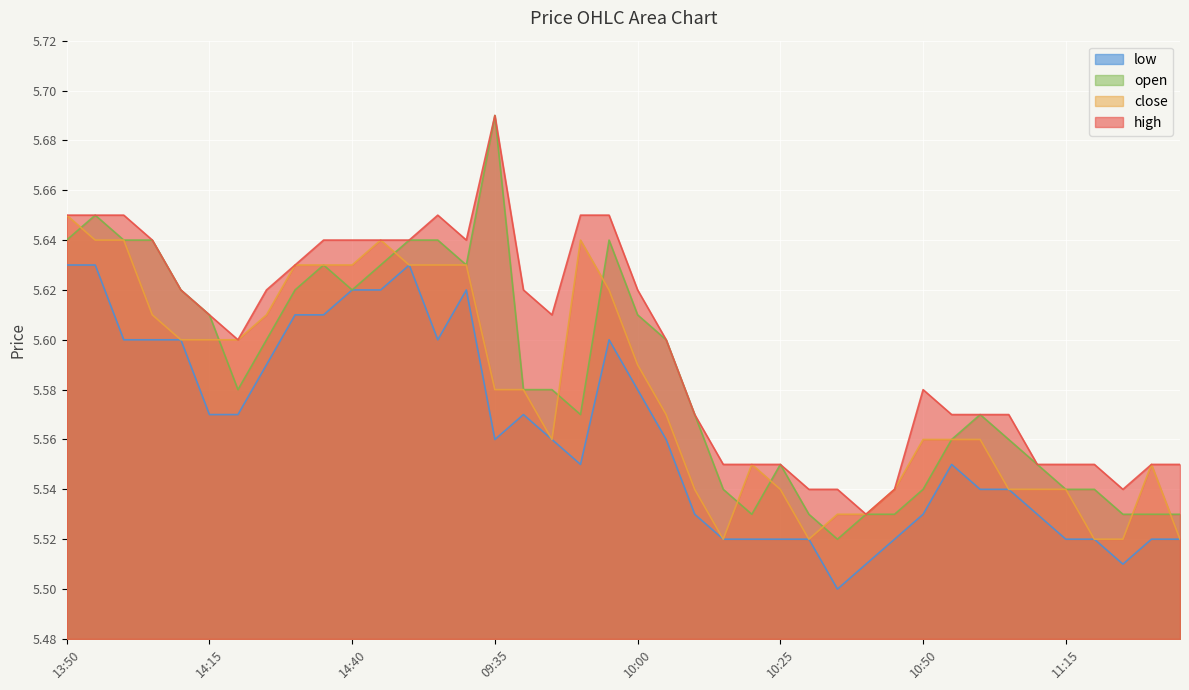

Reading right to left, transcribe all the data shown in this chart.

high: 5.5	5.5	5.5	5.5	5.5	5.5	5.6	5.6	5.6	5.6	5.5	5.5	5.5	5.5	5.5	5.5	5.5	5.6	5.6	5.6	5.7	5.7	5.6	5.6	5.7	5.6	5.7	5.6	5.6	5.6	5.6	5.6	5.6	5.6	5.6	5.6	5.6	5.7	5.7	5.7
close: 5.5	5.5	5.5	5.5	5.5	5.5	5.5	5.6	5.6	5.6	5.5	5.5	5.5	5.5	5.5	5.5	5.5	5.5	5.6	5.6	5.6	5.6	5.6	5.6	5.6	5.6	5.6	5.6	5.6	5.6	5.6	5.6	5.6	5.6	5.6	5.6	5.6	5.6	5.6	5.7
open: 5.5	5.5	5.5	5.5	5.5	5.5	5.6	5.6	5.6	5.5	5.5	5.5	5.5	5.5	5.5	5.5	5.5	5.6	5.6	5.6	5.6	5.6	5.6	5.6	5.7	5.6	5.6	5.6	5.6	5.6	5.6	5.6	5.6	5.6	5.6	5.6	5.6	5.6	5.7	5.6
low: 5.5	5.5	5.5	5.5	5.5	5.5	5.5	5.5	5.5	5.5	5.5	5.5	5.5	5.5	5.5	5.5	5.5	5.5	5.6	5.6	5.6	5.5	5.6	5.6	5.6	5.6	5.6	5.6	5.6	5.6	5.6	5.6	5.6	5.6	5.6	5.6	5.6	5.6	5.6	5.6